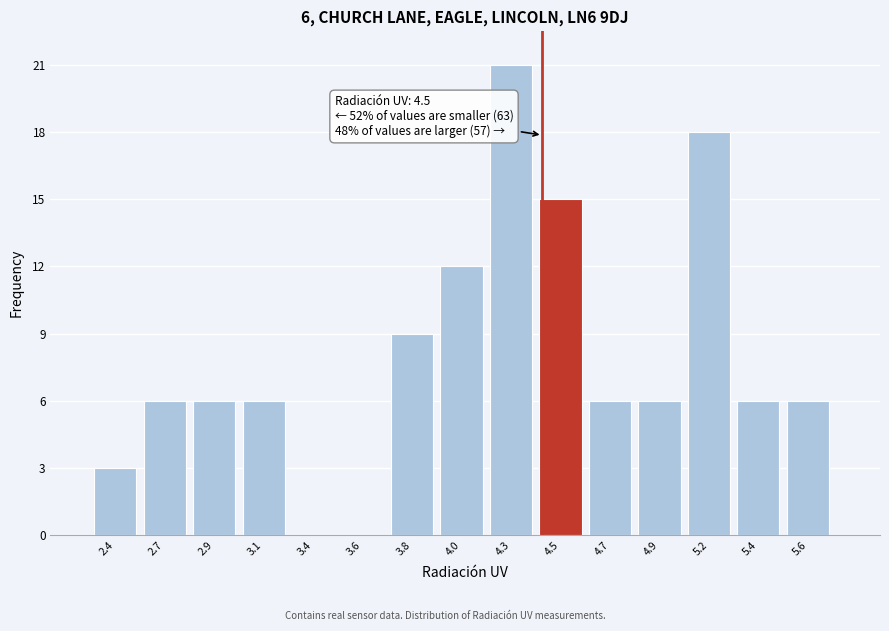

Reading right to left, transcribe all the data shown in this chart.

5.6=6	5.4=6	5.2=18	4.9=6	4.7=6	4.5=15	4.3=21	4.0=12	3.8=9	3.6=0	3.4=0	3.1=6	2.9=6	2.7=6	2.4=3